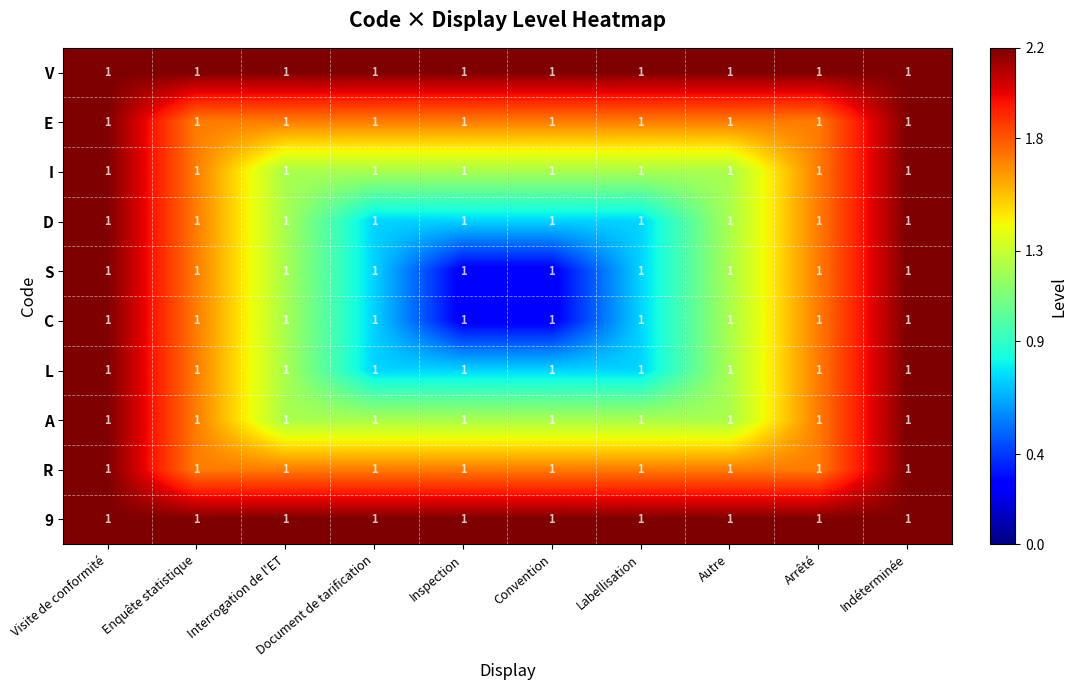

How many series are shown in this chart?

10